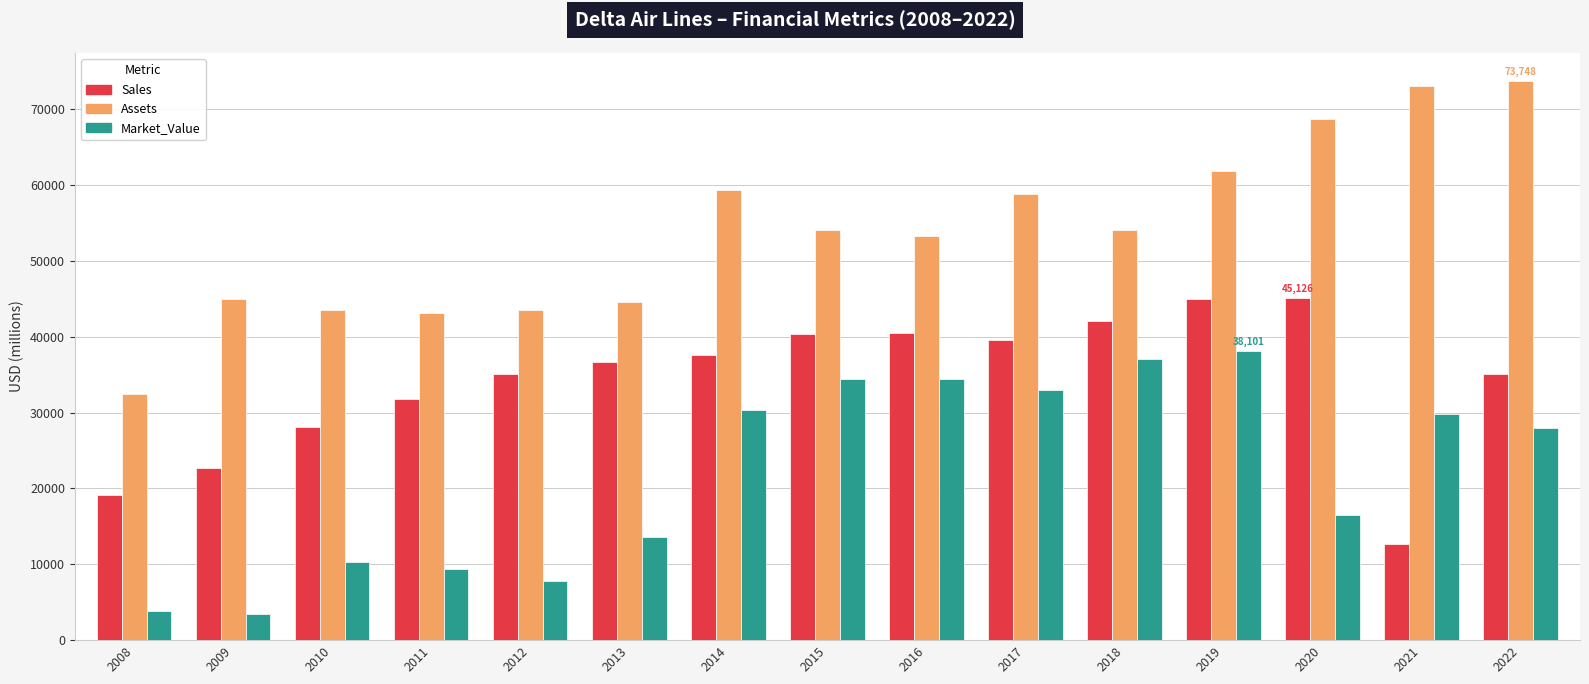

At which label does Market_Value first exceed 28009?

2014